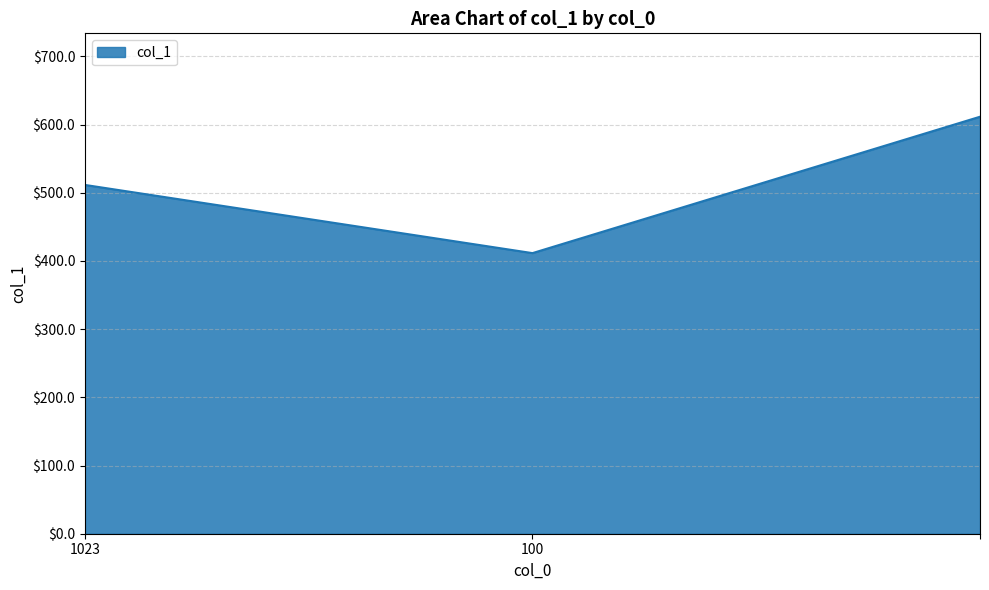

What is the sum of all values?

1534.5